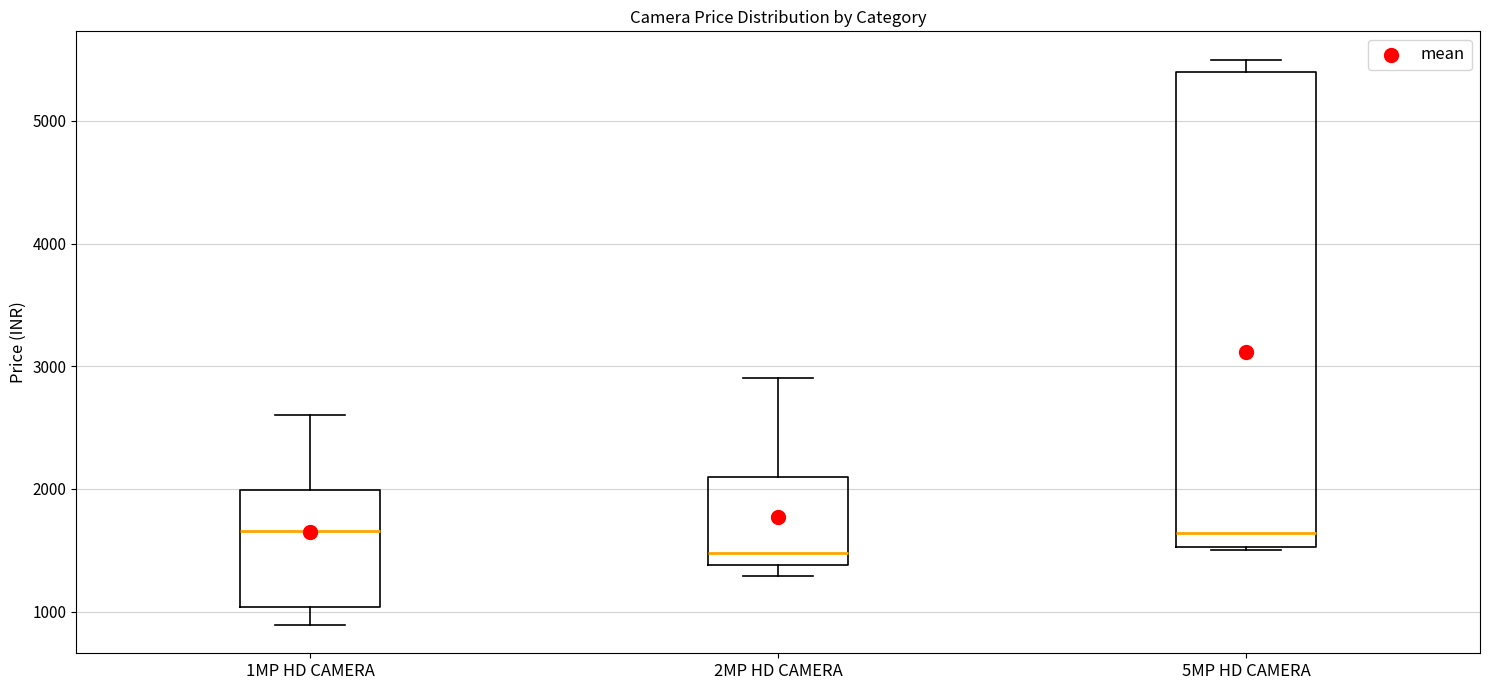

Reading left to right, transcribe this box plot: for each box, give where its median line is, the range the box spans, and where its two whiskers end, as read against the y-axis. The values are not printed on the chart, so give them approximately, as read against the axis.

1MP HD CAMERA: median 1700, box 1000 to 2000, whiskers 900 to 2600
2MP HD CAMERA: median 1500, box 1400 to 2100, whiskers 1300 to 2900
5MP HD CAMERA: median 1600, box 1500 to 5400, whiskers 1500 to 5500